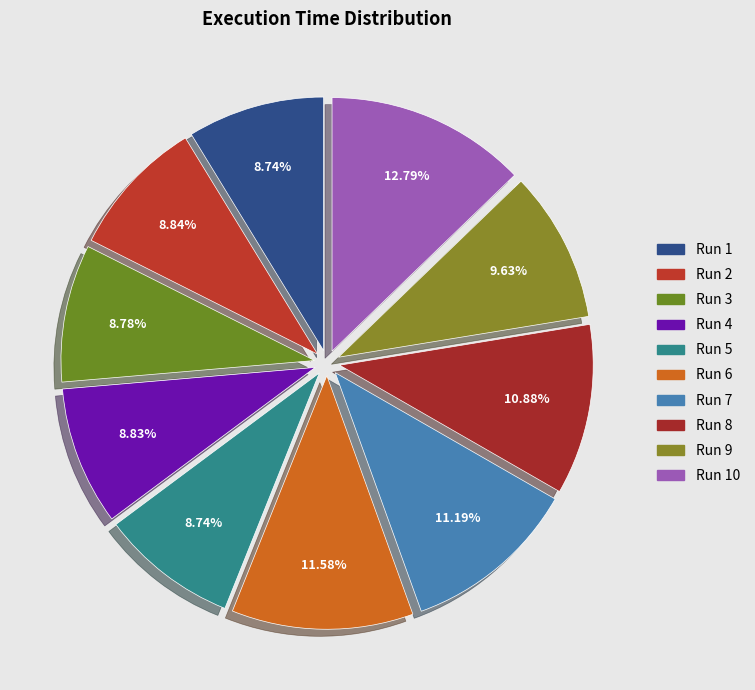

How many slices are in this pie chart?

10